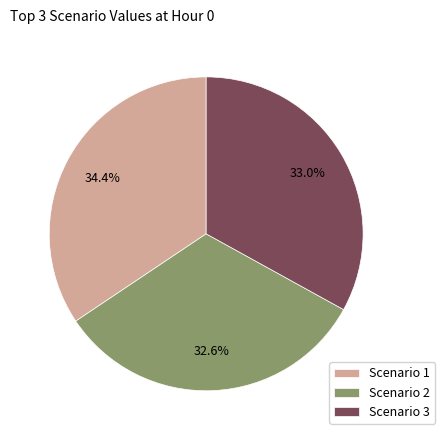

Is Scenario 3 the majority of the pie?

No